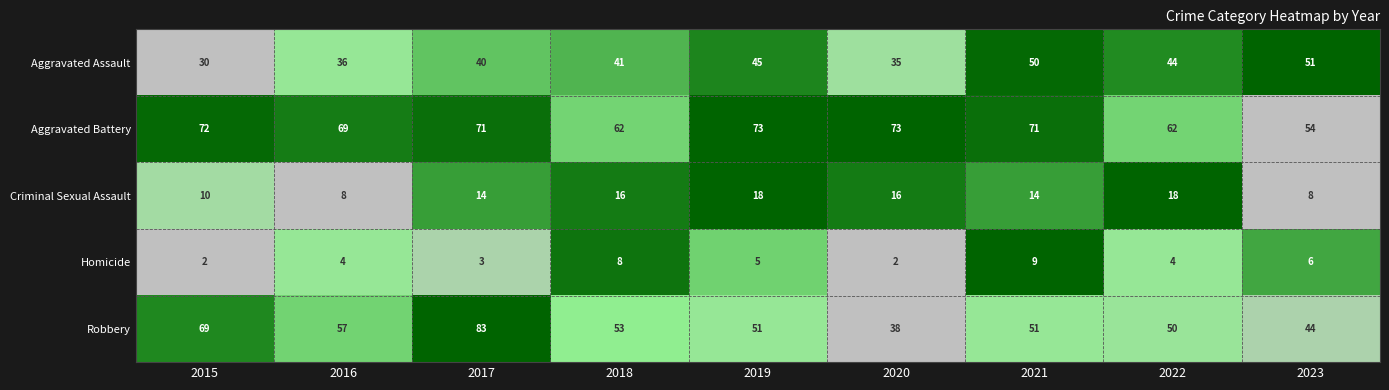

What is the sum of the Aggravated Battery values at 2023 and 2015?

126